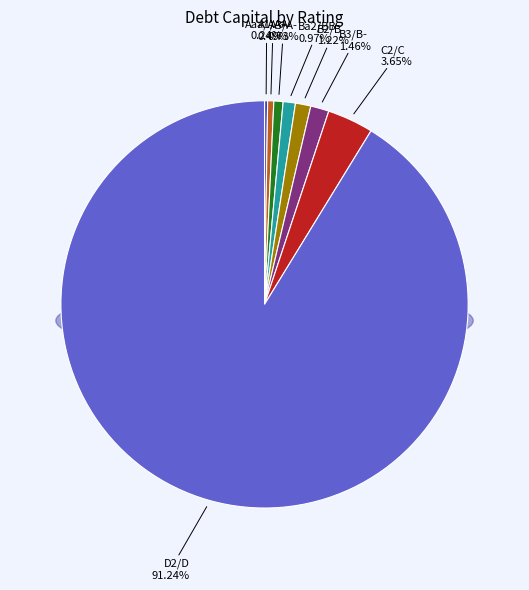

Count the number of slices in the pie.

8